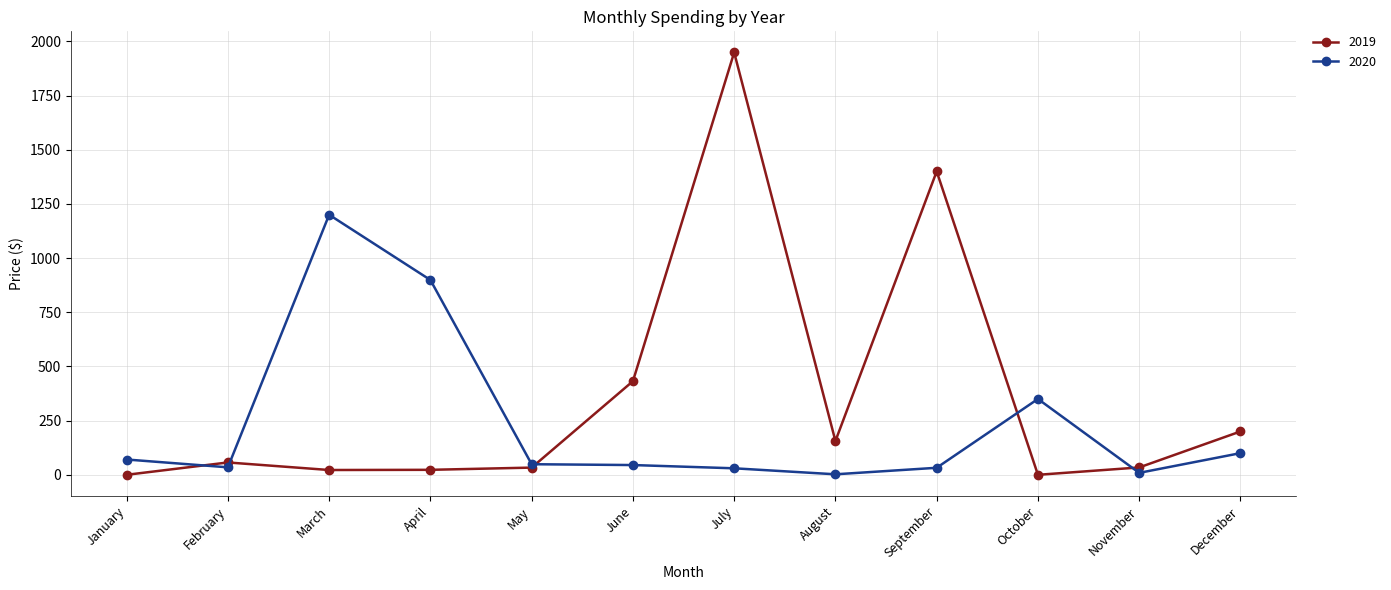

Rank the series at October from highest to lowest value.

2020, 2019